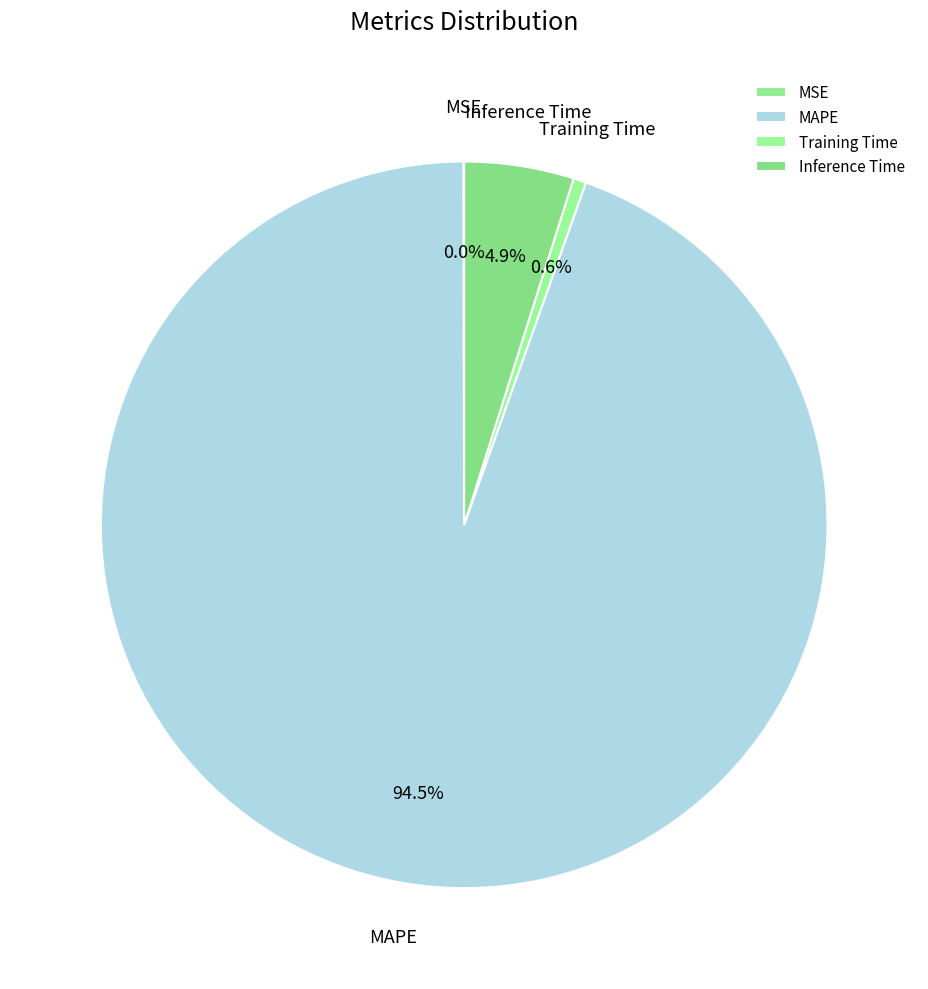

True or false: Inference Time accounts for 5% of the total.

True